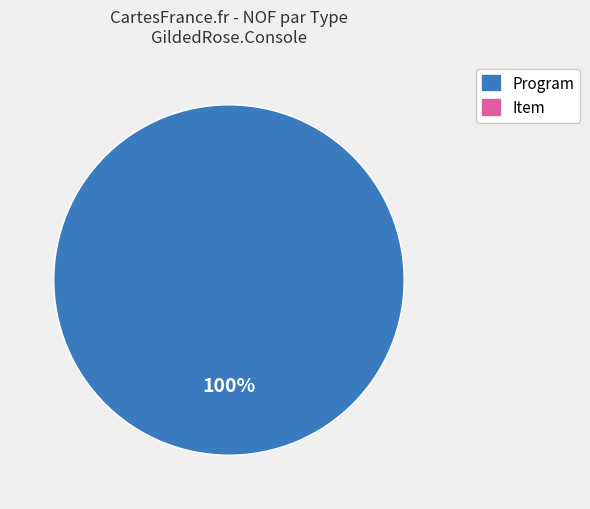

Is there a majority slice in this chart?

Yes